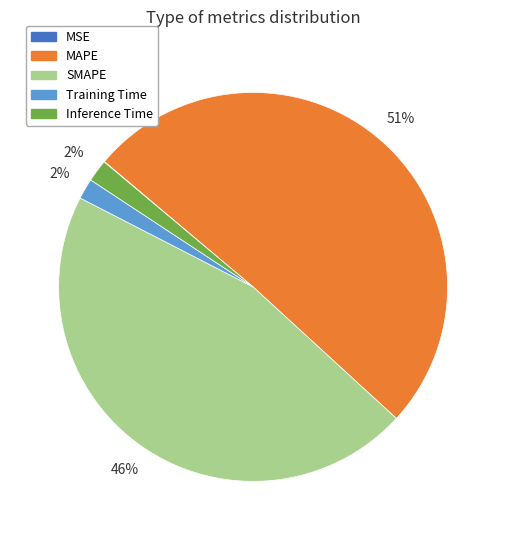

Which category has the biggest portion of the pie?

MAPE